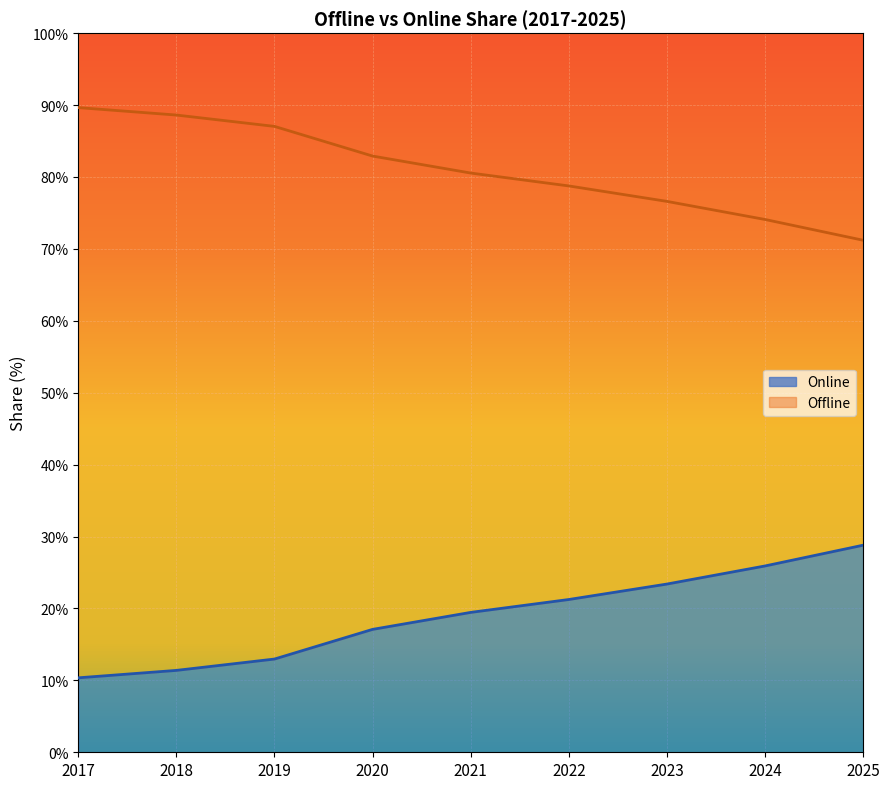

List the series in order of their overall mean, lowest first.

Online, Offline